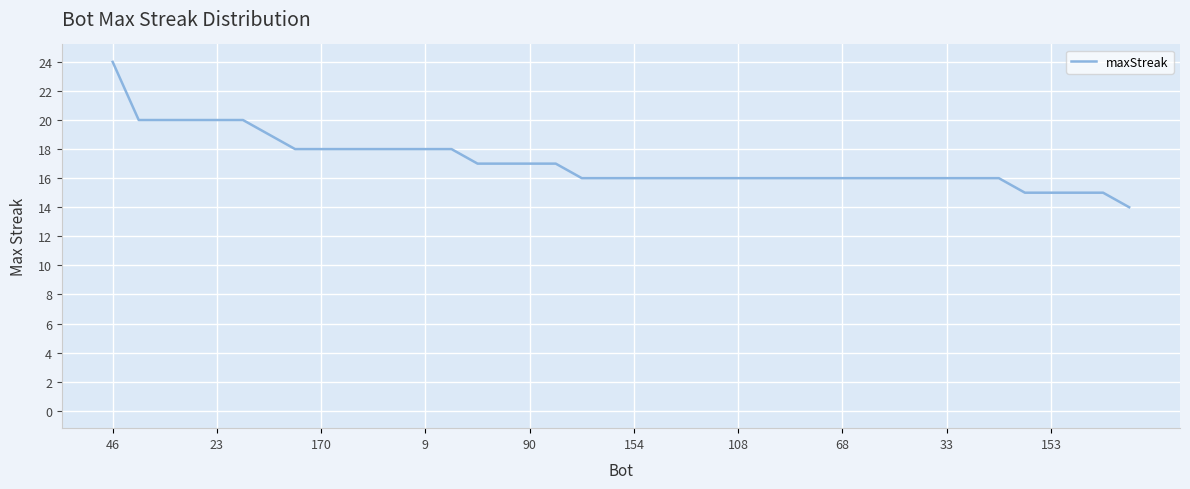

How many distinct data groups are displayed?

1